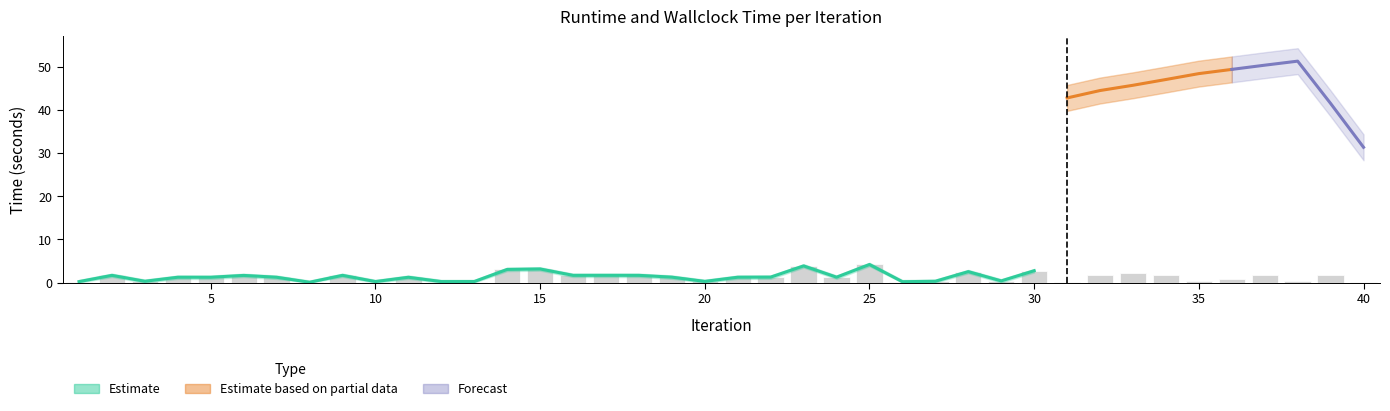

How many categories are shown in the chart?

40